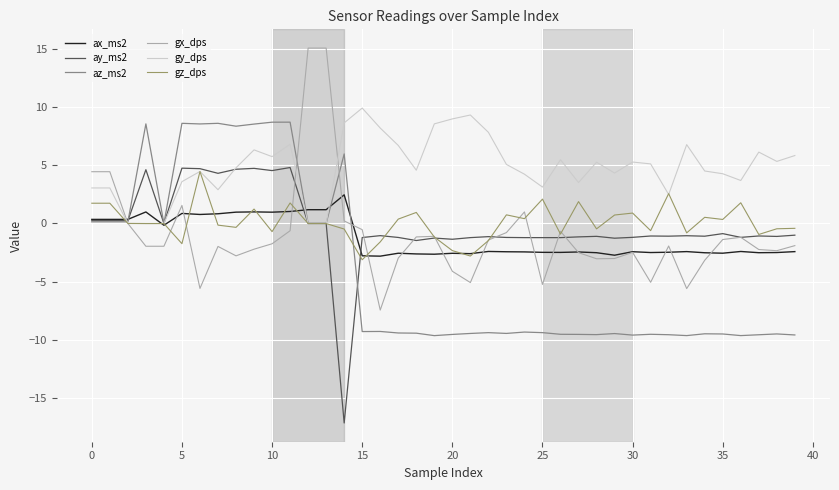

How many negative values does the ax_ms2 series have?

26